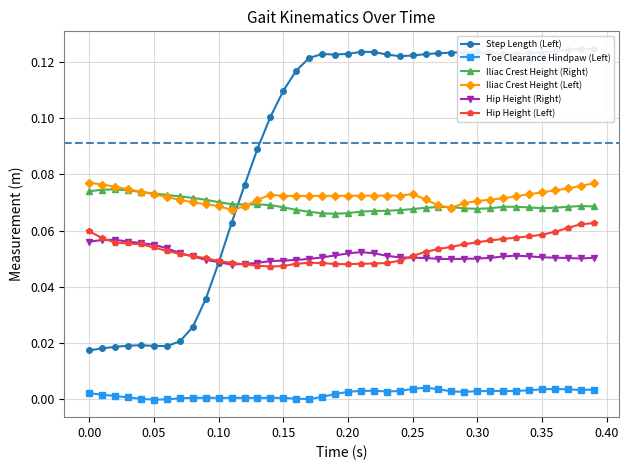

True or false: Iliac Crest Height (Left) and Toe Clearance Hindpaw (Left) intersect in this chart.

False